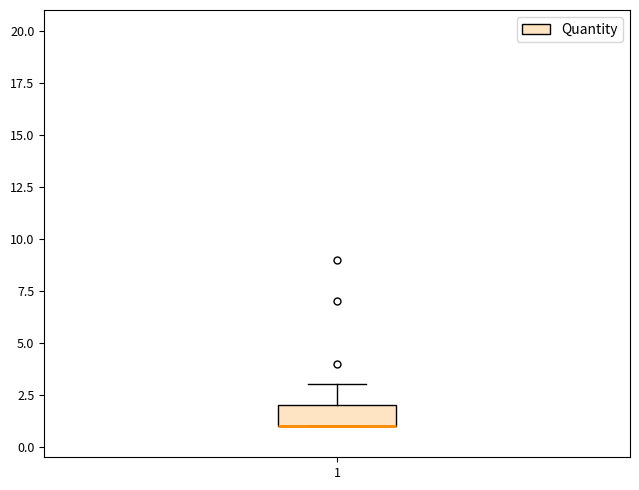

Where is the upper edge of the box at x = 1 on the y-axis? The values are not printed on the chart, so give them approximately, as read against the axis.

2